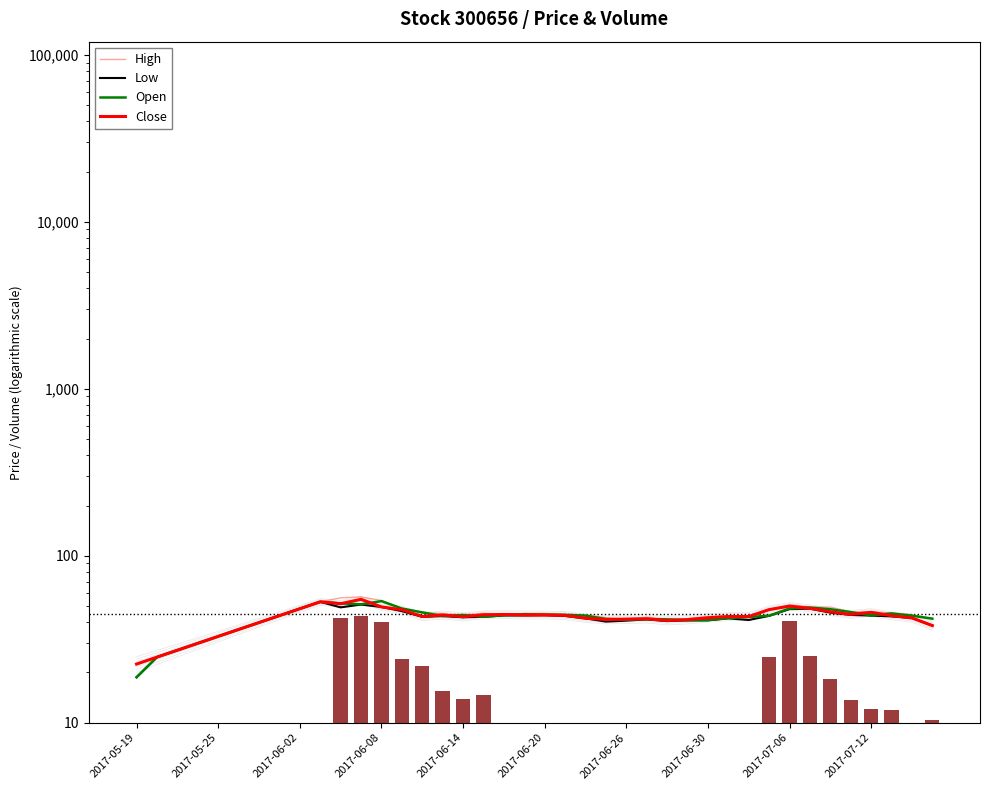

What is the maximum value shown in the chart?

56.7